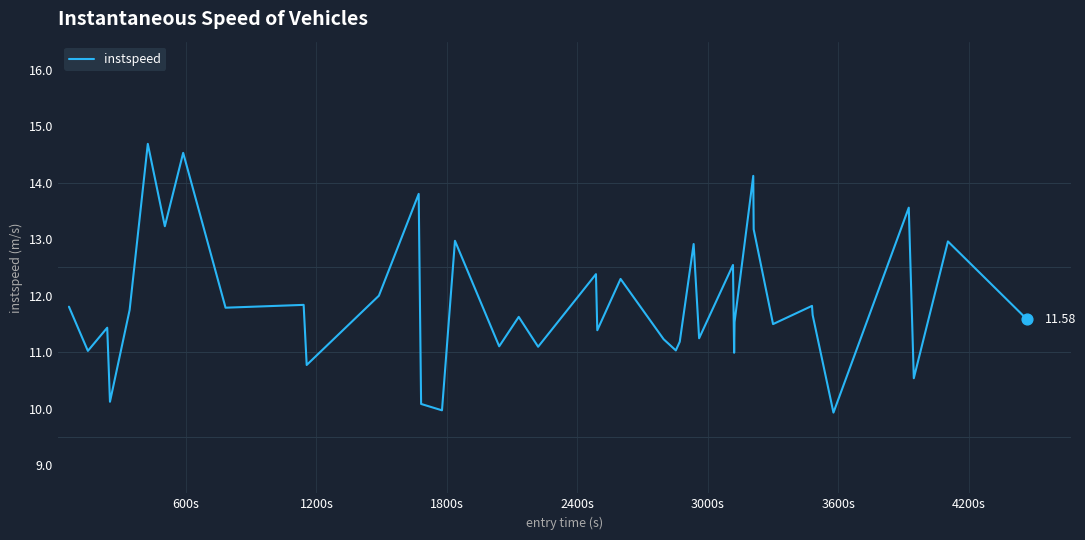

What is the difference between the maximum and minimum values?

4.8